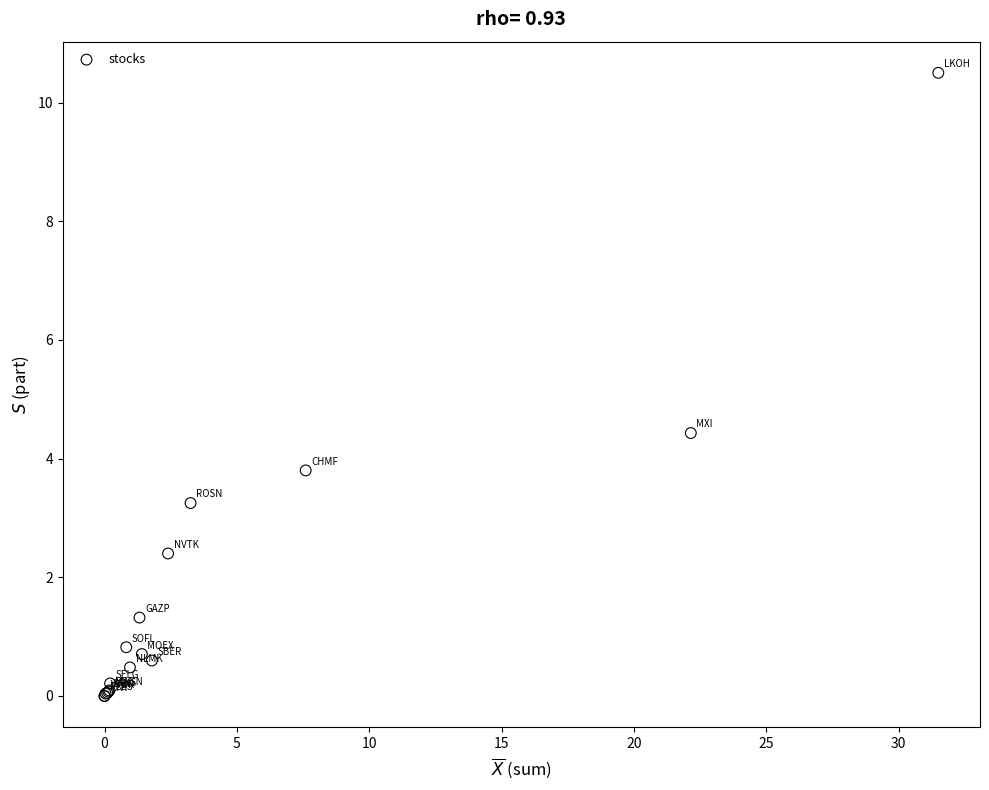

What Y value in the scatter plot is closest to 5?

4.4